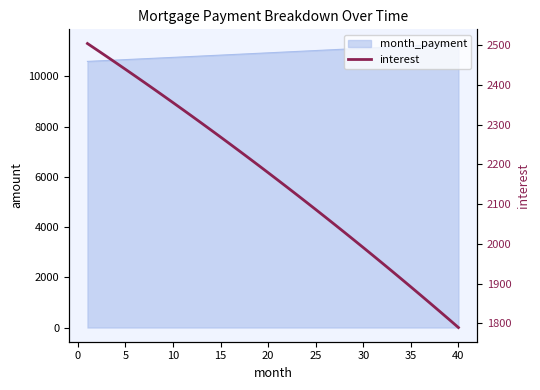

True or false: there are more than 1 points higher than both neighbors.

False